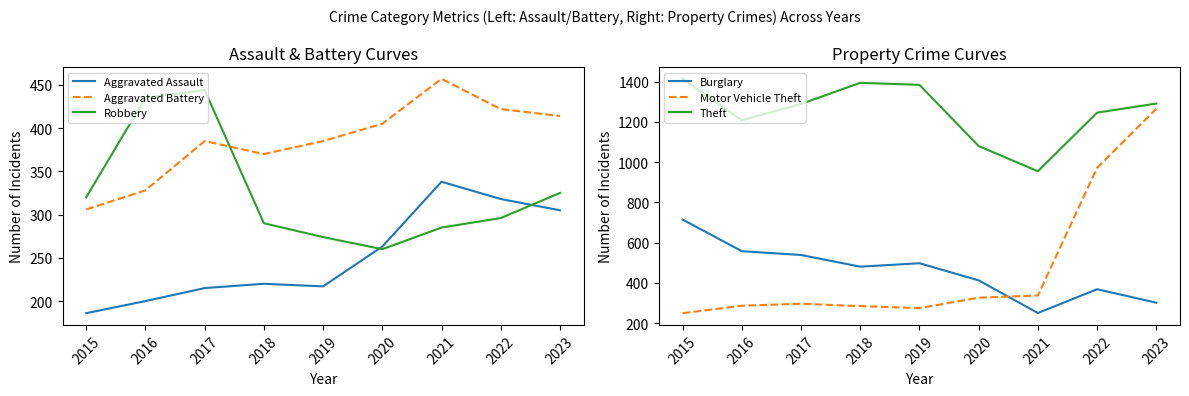

Reading left to right, list all the values displayed in this chart.

Aggravated Assault: 2015=186	2016=200	2017=215	2018=220	2019=217	2020=263	2021=338	2022=318	2023=305
Aggravated Battery: 2015=306	2016=328	2017=385	2018=370	2019=385	2020=405	2021=457	2022=422	2023=414
Robbery: 2015=320	2016=435	2017=444	2018=290	2019=274	2020=260	2021=285	2022=296	2023=325
Burglary: 2015=715	2016=558	2017=539	2018=481	2019=498	2020=413	2021=251	2022=369	2023=302
Motor Vehicle Theft: 2015=250	2016=287	2017=297	2018=285	2019=275	2020=327	2021=338	2022=972	2023=1265
Theft: 2015=1414	2016=1208	2017=1289	2018=1394	2019=1384	2020=1080	2021=955	2022=1246	2023=1291